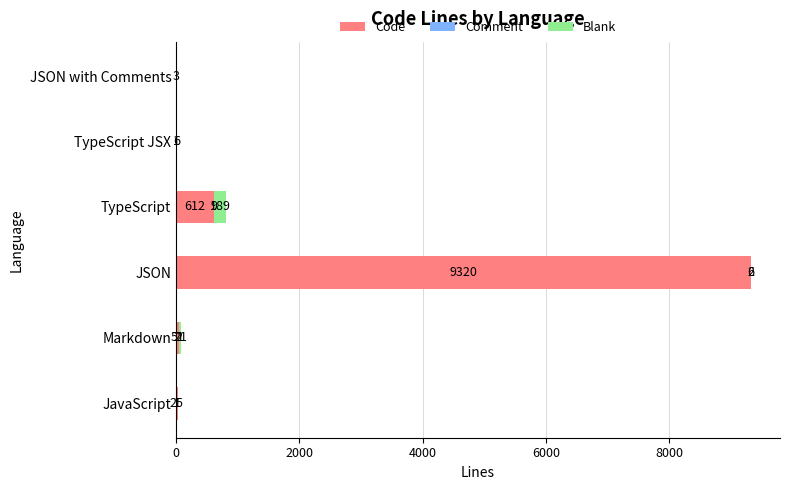

The Code series shows 612 at TypeScript. True or false?

True